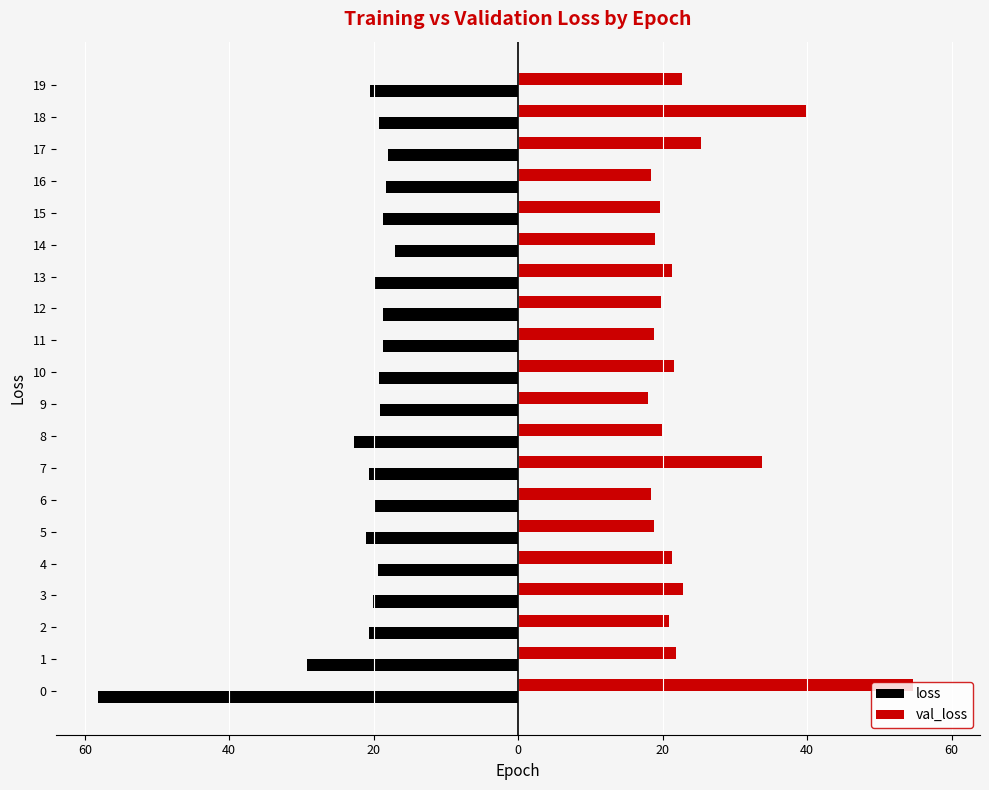

What is the value of the loss bar at the 6th from the left?

-20.1